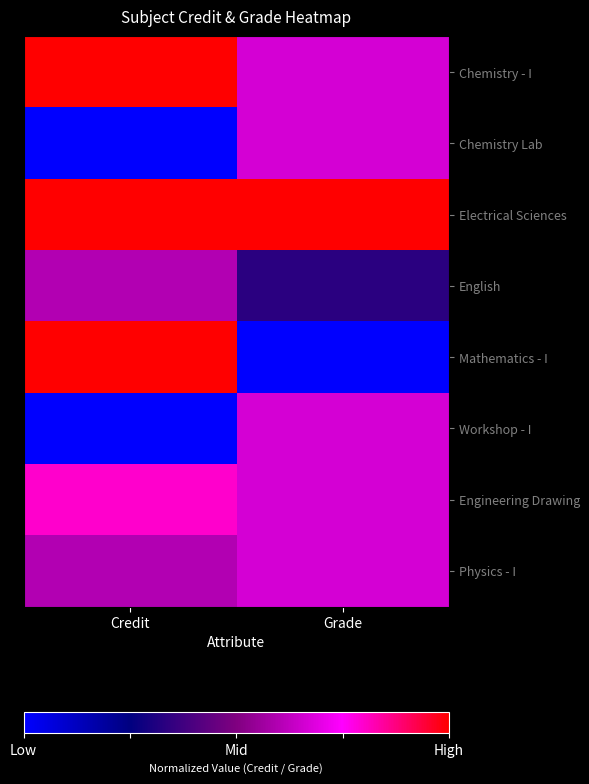

At which category is the sum across all series the highest?

Credit